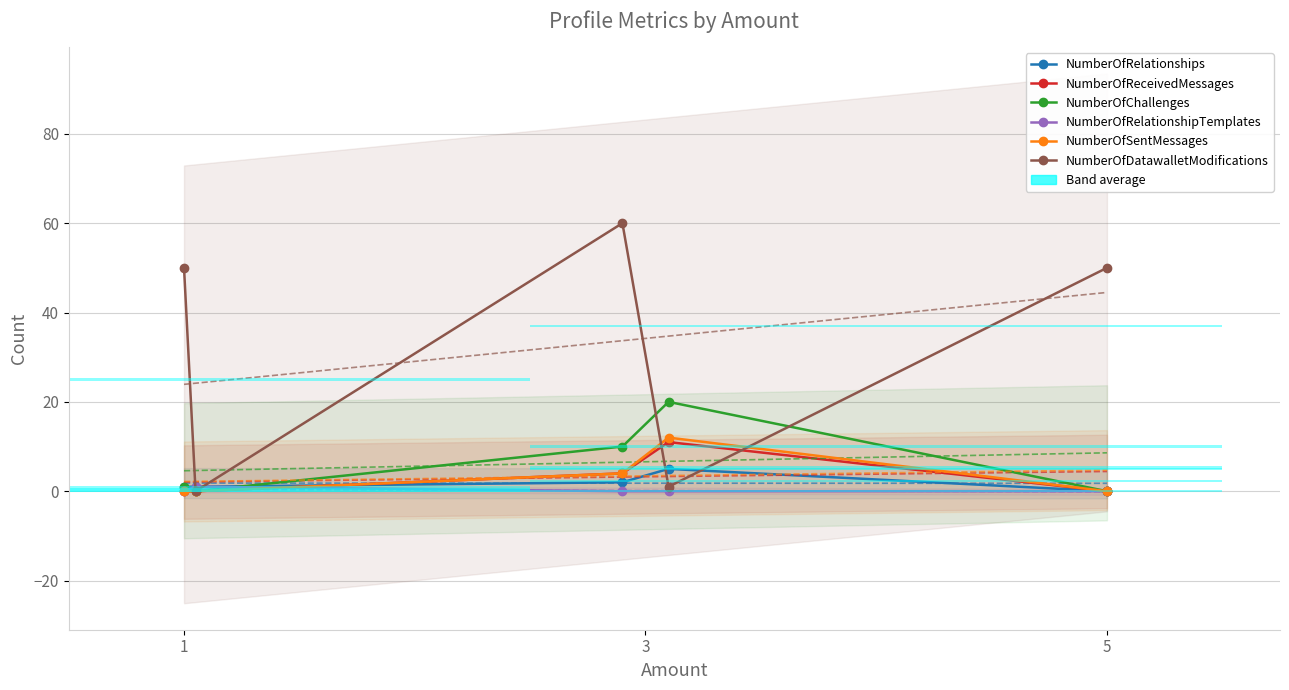

Between 1 and 5, which series saw the biggest shift?

NumberOfDatawalletModifications